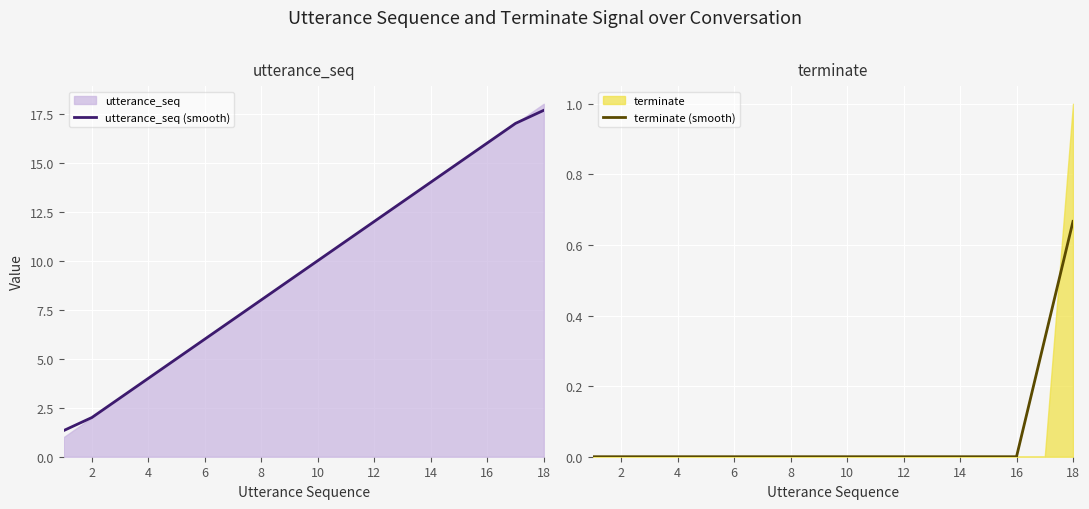

What is the sum of all utterance_seq (smooth) values?

171.0